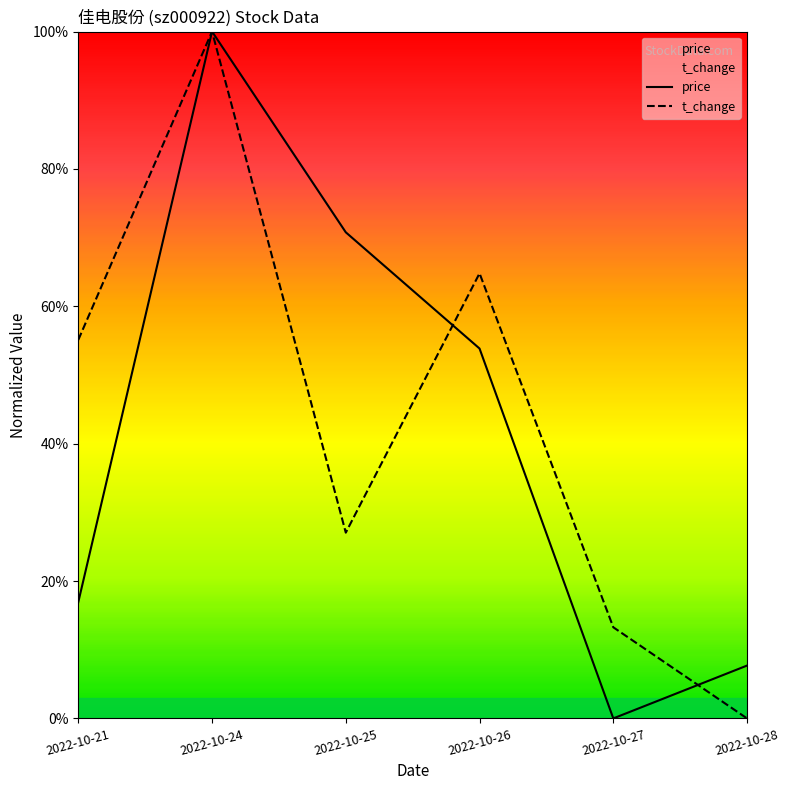

At which category does volume reach its first local valley?

2022-10-25